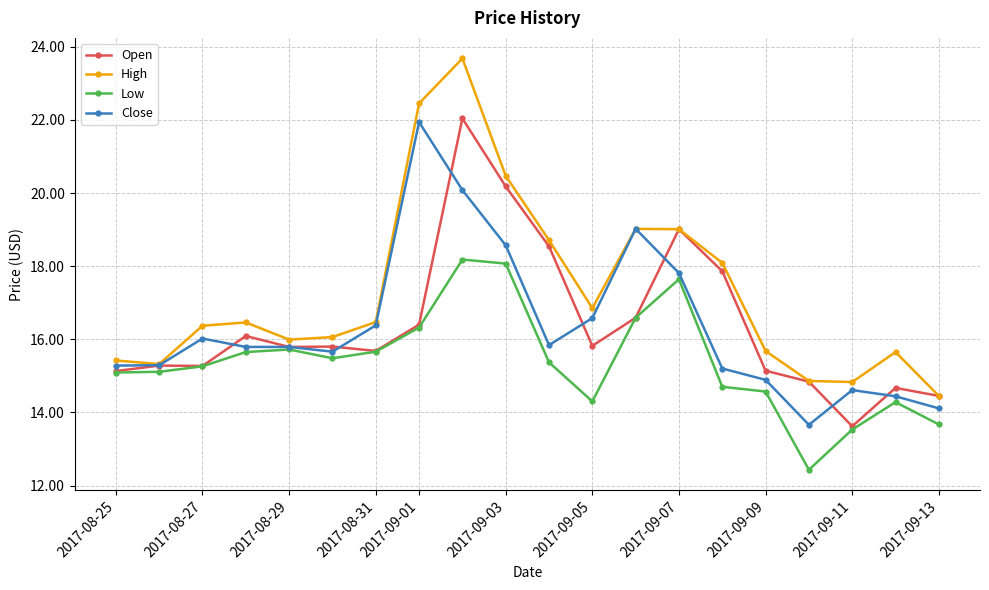

At how many categories does at least one series exceed 12?

20